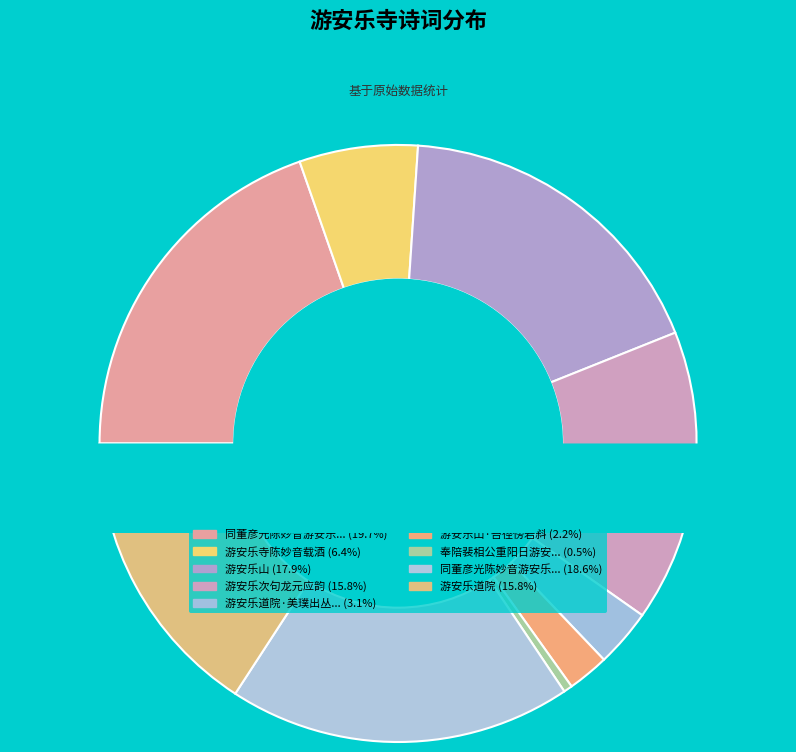

How many slices are in this pie chart?

9